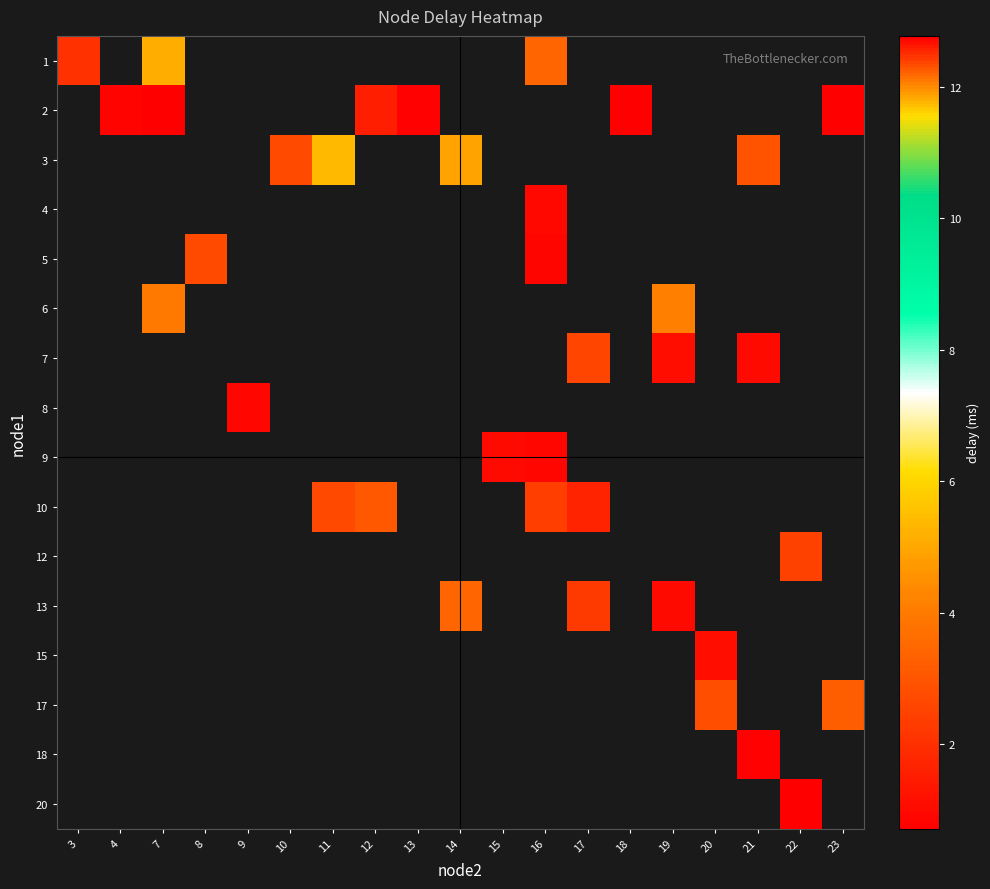

What is the sum of the 10 values at 12 and 16?

5.5